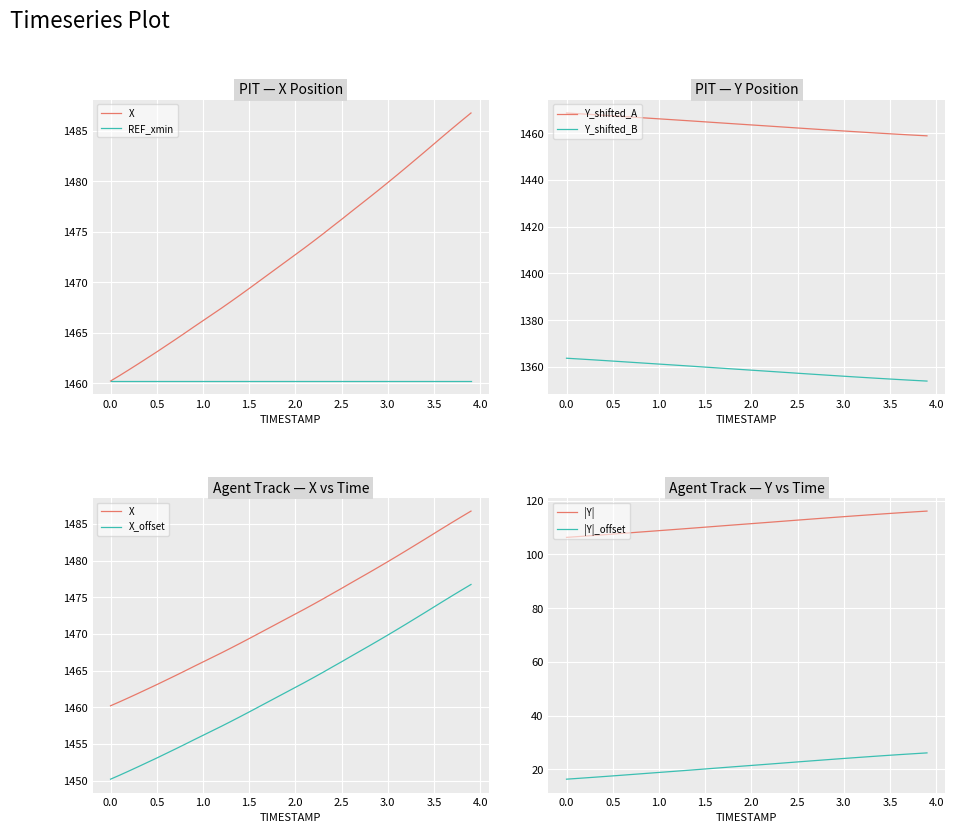

Which series has the largest range (max minus min)?

X